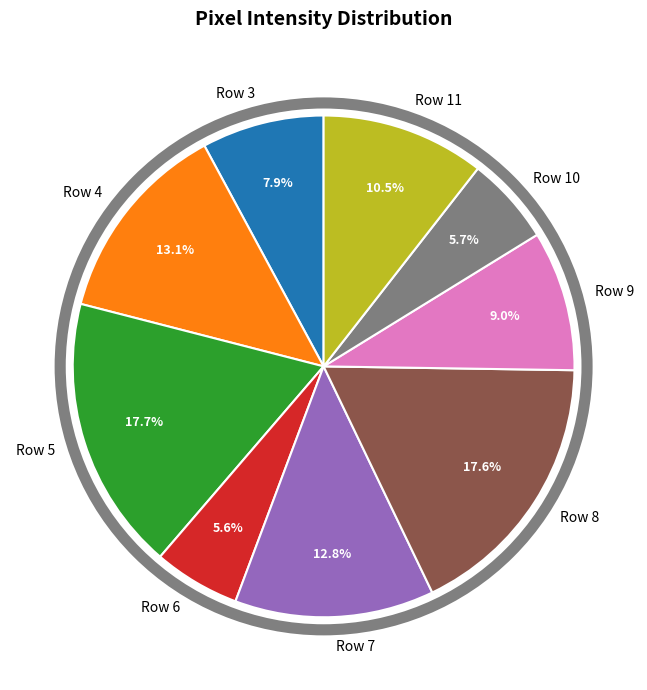

True or false: Row 9 accounts for 9% of the total.

True